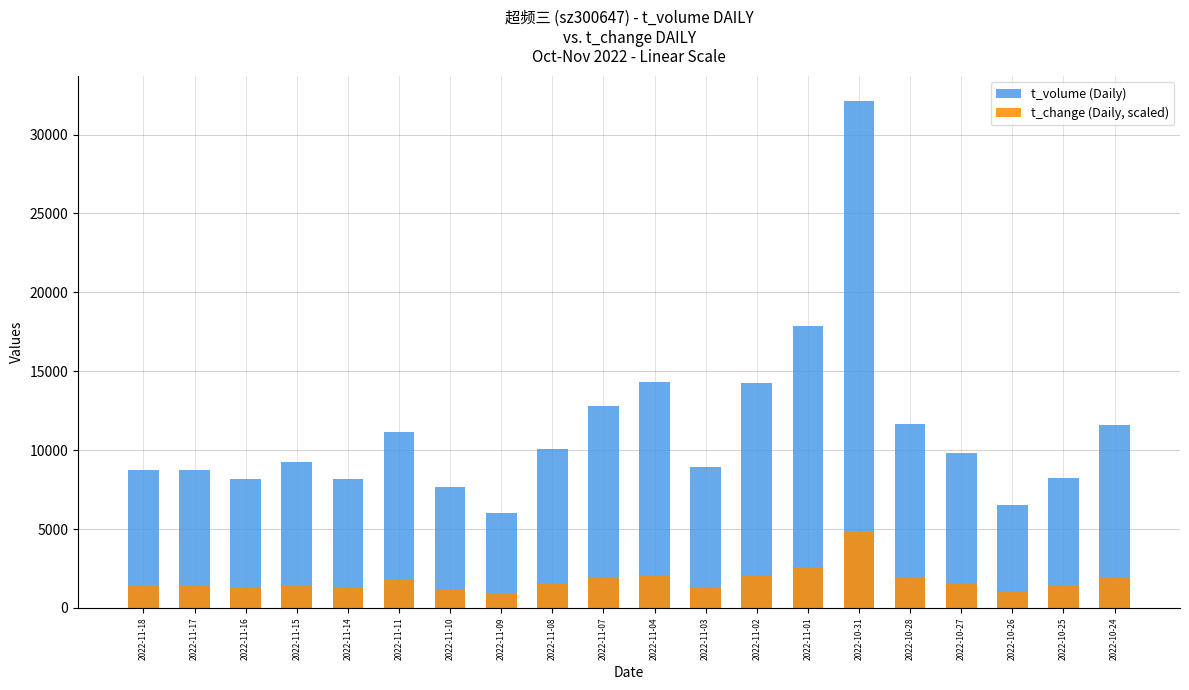

Which category has the lowest value in the t_change (Daily, scaled) series?

2022-11-09